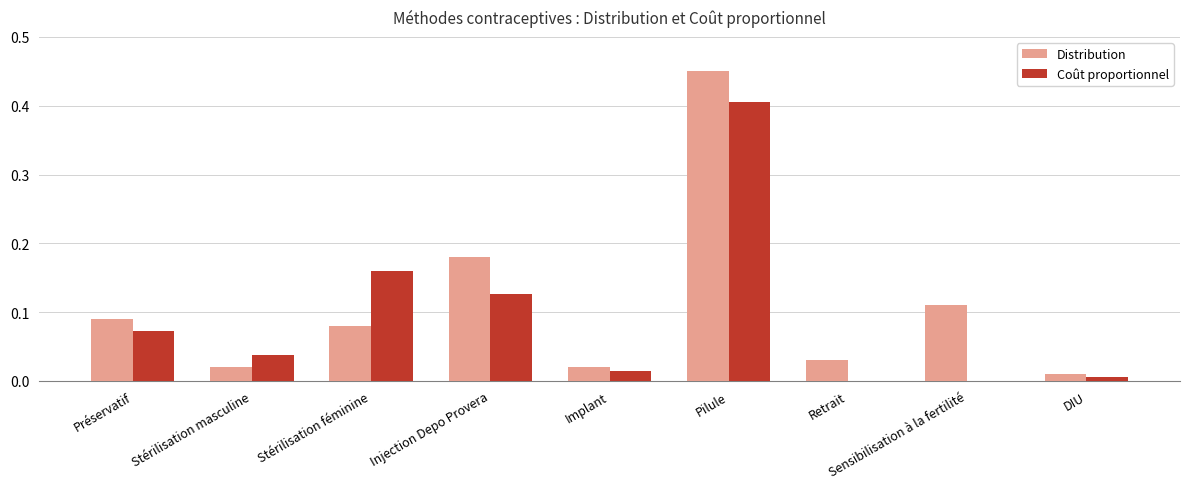

Count the number of categories in the chart.

9